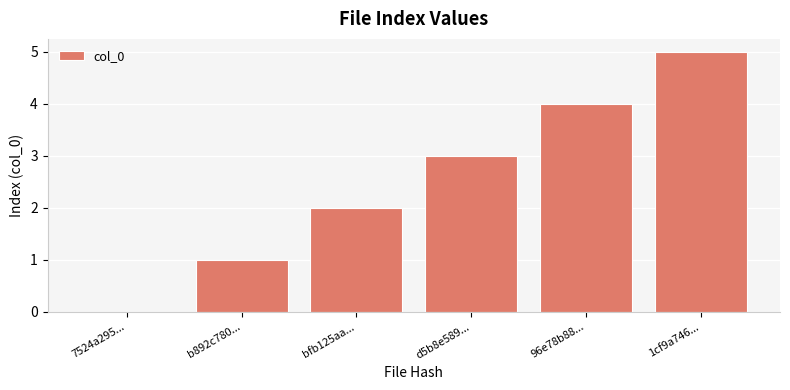

How many series are shown in this chart?

1